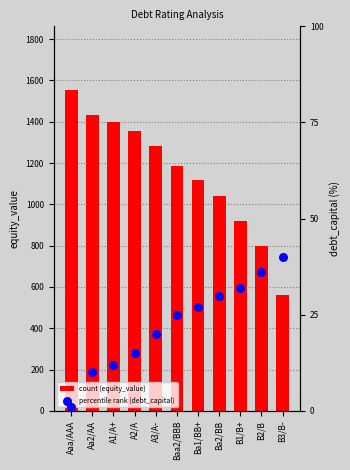

At how many categories does at least one series exceed 53?

11